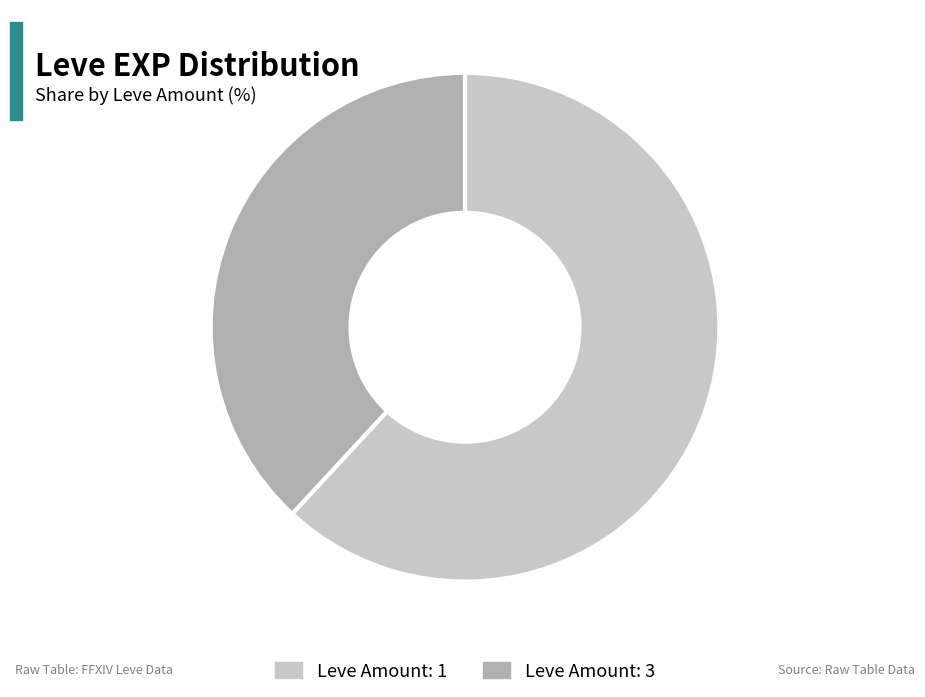

Rank the categories by value from lowest to highest.

Leve Amount: 3, Leve Amount: 1